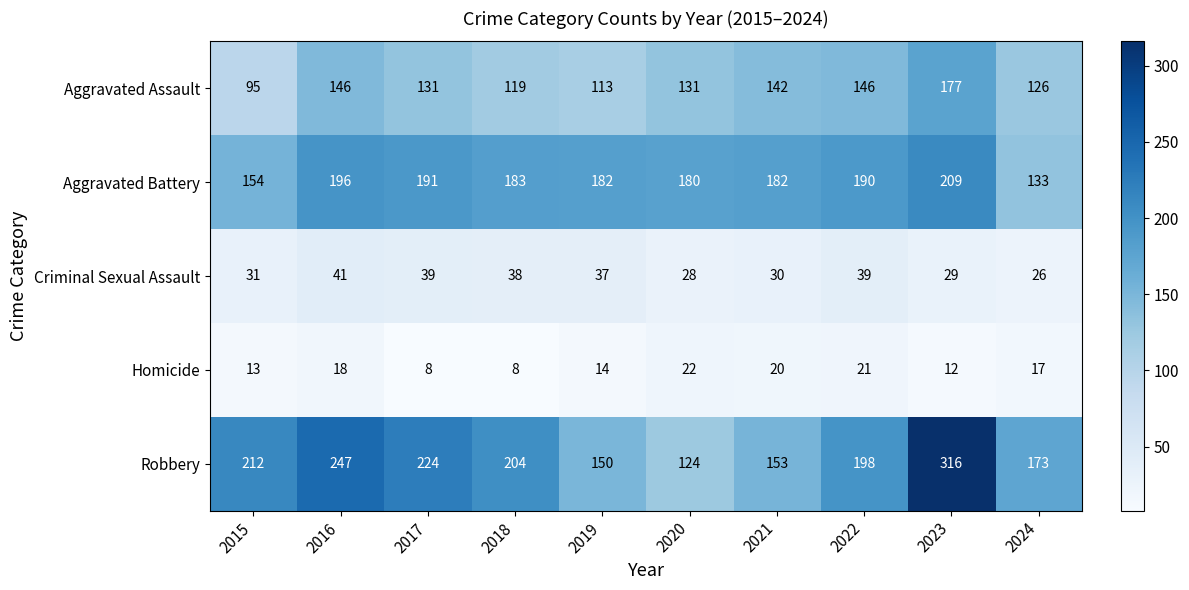

What is the average value of the Aggravated Assault series?

133